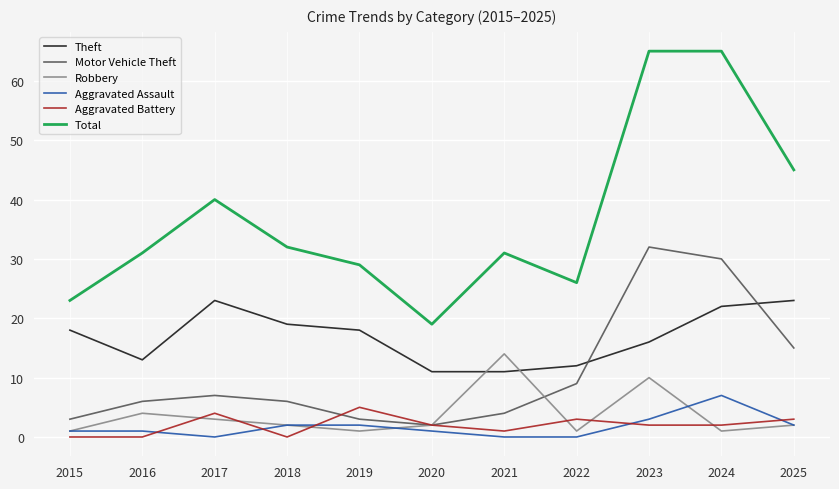

Which series has the largest total across all categories?

Total